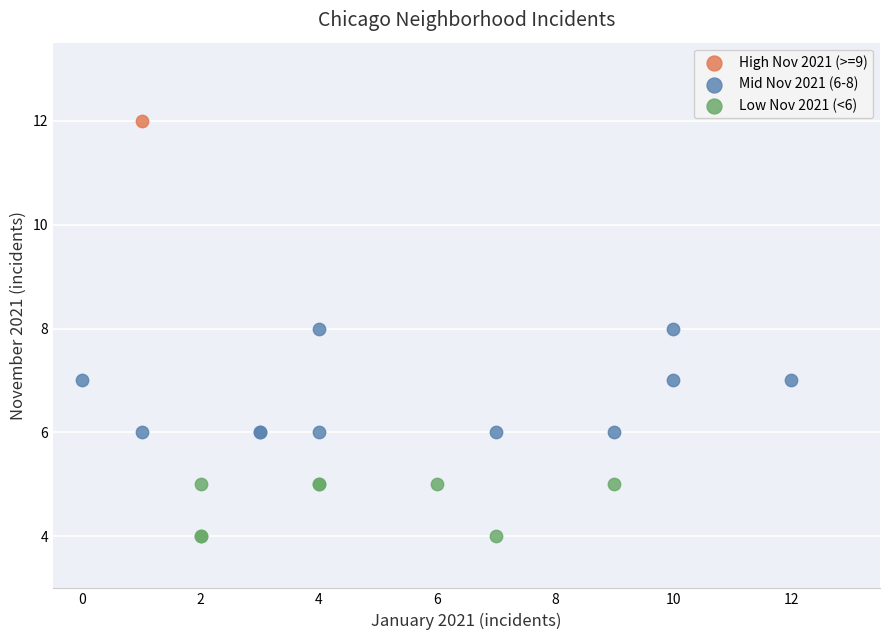

What are all the series names shown in the legend?

High Nov 2021 (>=9), Mid Nov 2021 (6-8), Low Nov 2021 (<6)